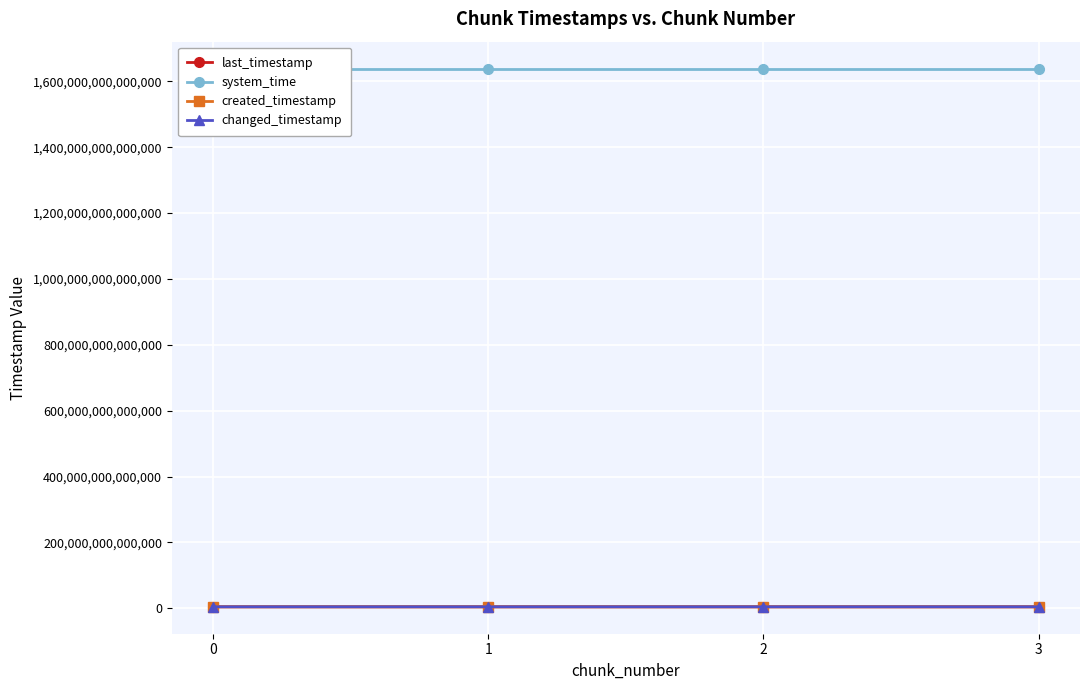

What is the total value across all series at 2?

1652846640409652